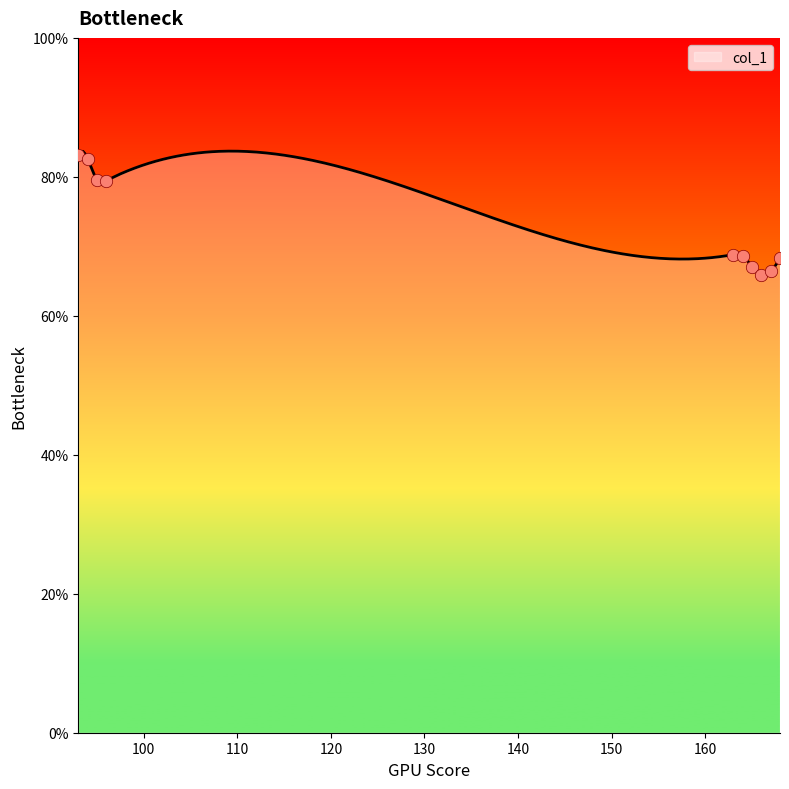

What is the change in value from 95 to 164?

-0.1